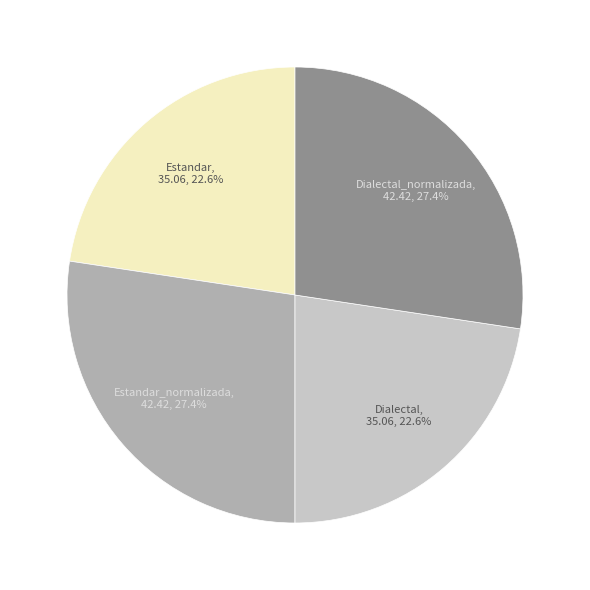

To the nearest percent, what is the average slice percentage?

25%